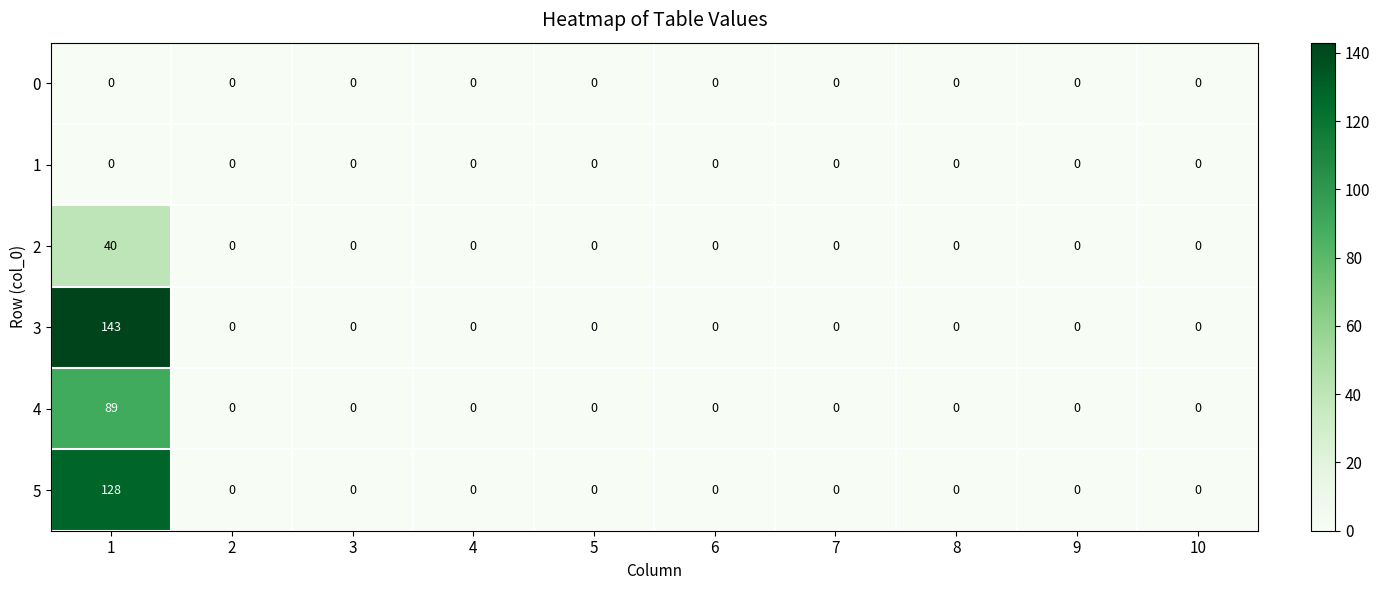

Which series has the widest spread of values?

3